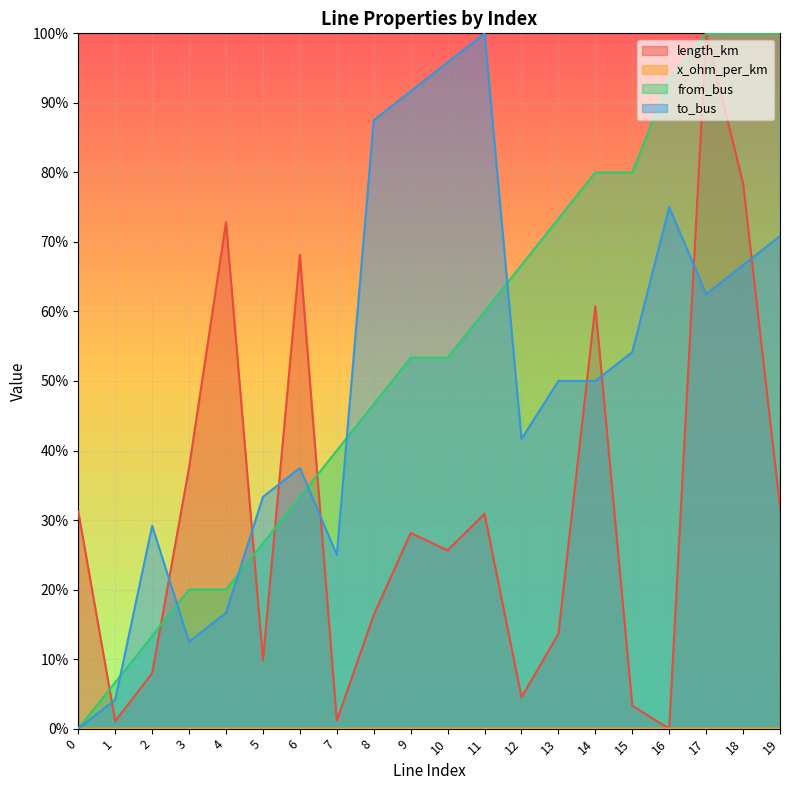

Reading left to right, what are all the values shown in this chart?

length_km: 0.3	0.0	0.1	0.4	0.7	0.1	0.7	0.0	0.2	0.3	0.3	0.3	0.0	0.1	0.6	0.0	0.0	1.0	0.8	0.3
from_bus: 0.0	0.1	0.1	0.2	0.2	0.3	0.3	0.4	0.5	0.5	0.5	0.6	0.7	0.7	0.8	0.8	0.9	1.0	1.0	1.0
to_bus: 0.0	0.0	0.3	0.1	0.2	0.3	0.4	0.2	0.9	0.9	1.0	1.0	0.4	0.5	0.5	0.5	0.7	0.6	0.7	0.7